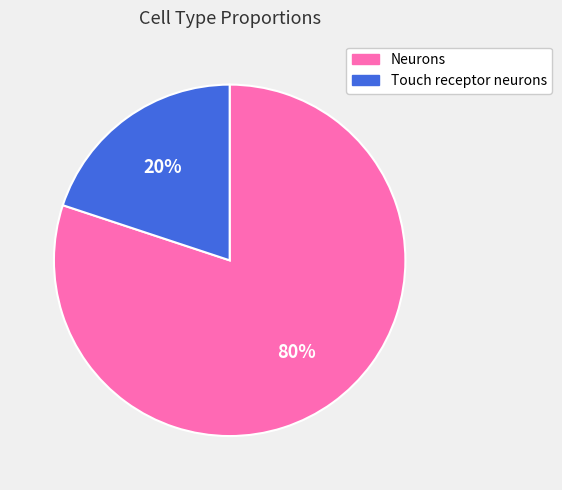

Which category has the biggest portion of the pie?

Neurons